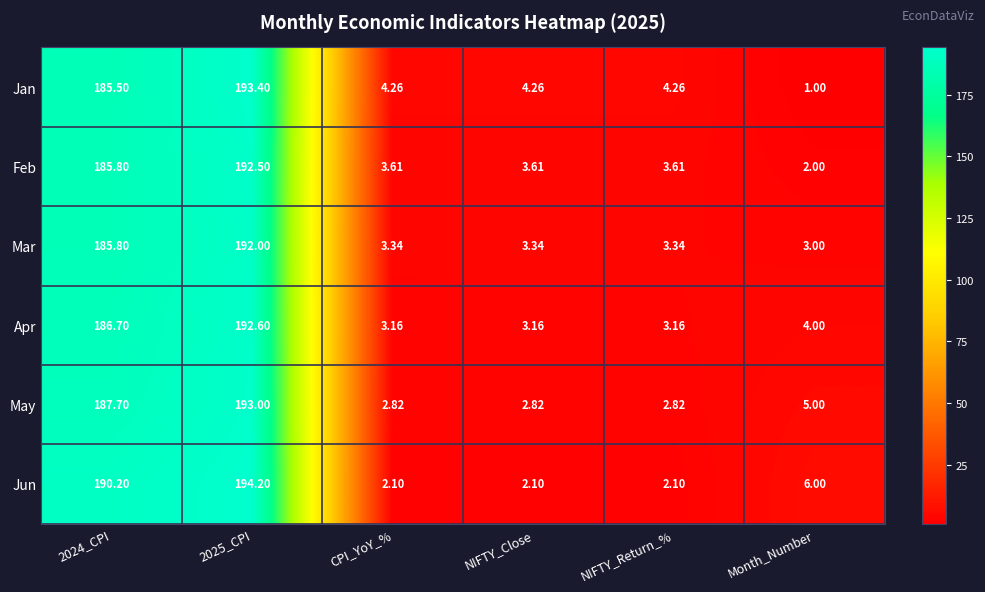

Which series changed the most between 2025_CPI and CPI_YoY_%?

Jun